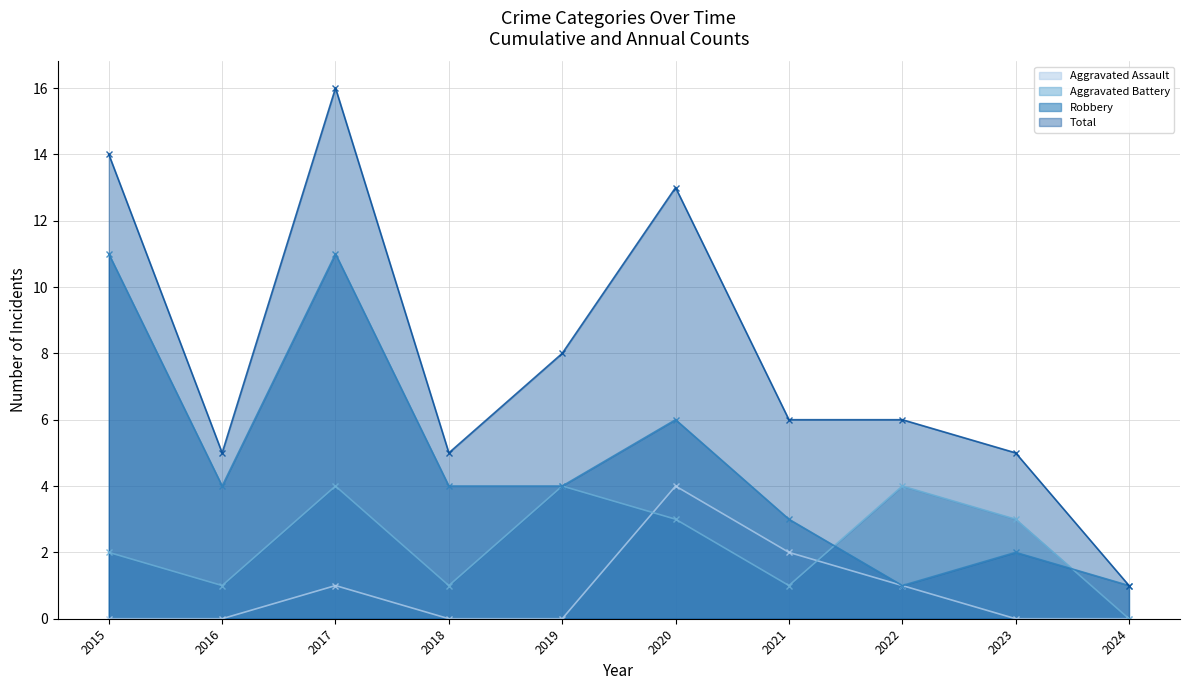

The value of Aggravated Assault at 2021 is 1. True or false?

False